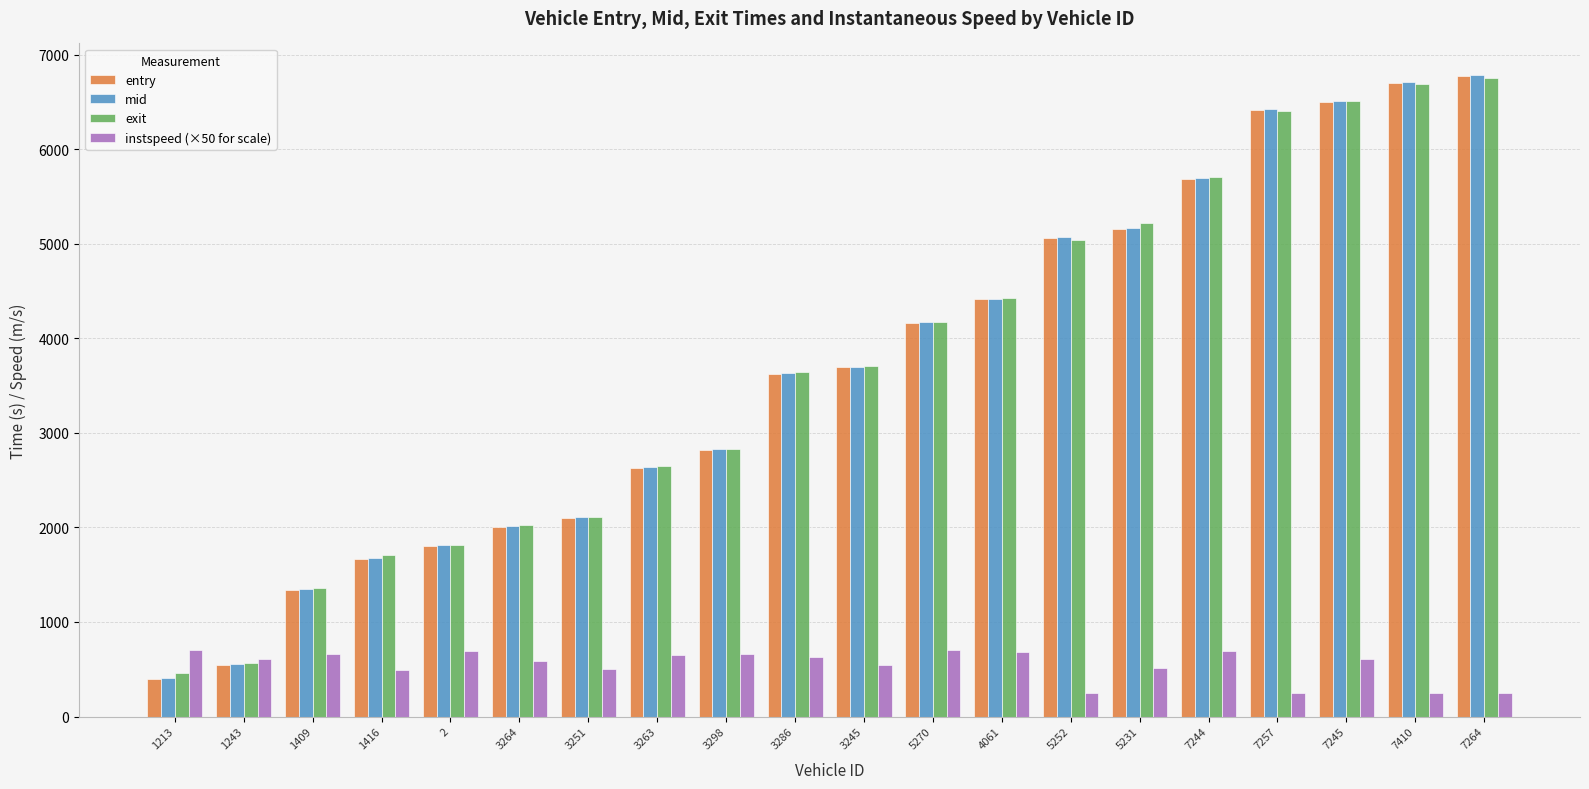

The entry series shows 4824.0 at 3298. True or false?

False